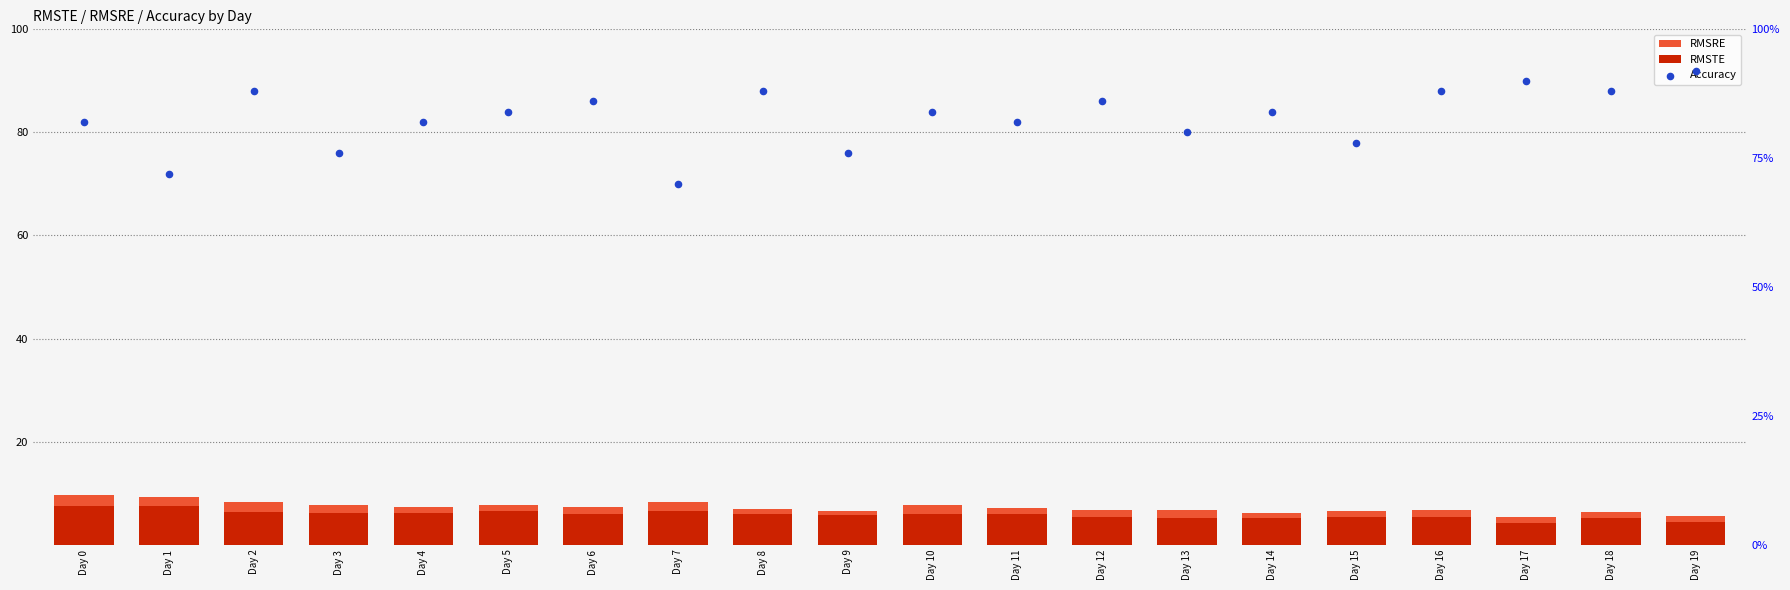

Which series has the largest Y range (max minus min)?

Accuracy